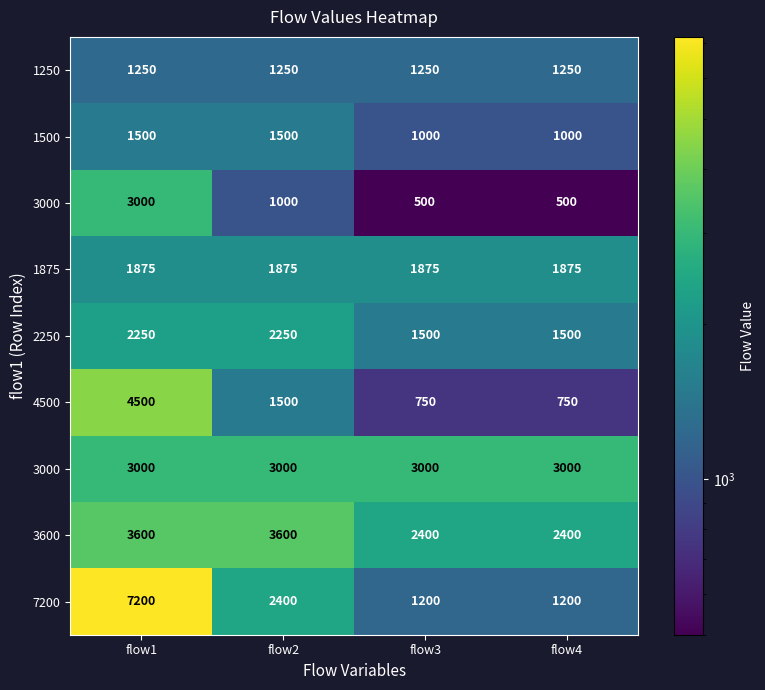

How many series are shown in this chart?

9